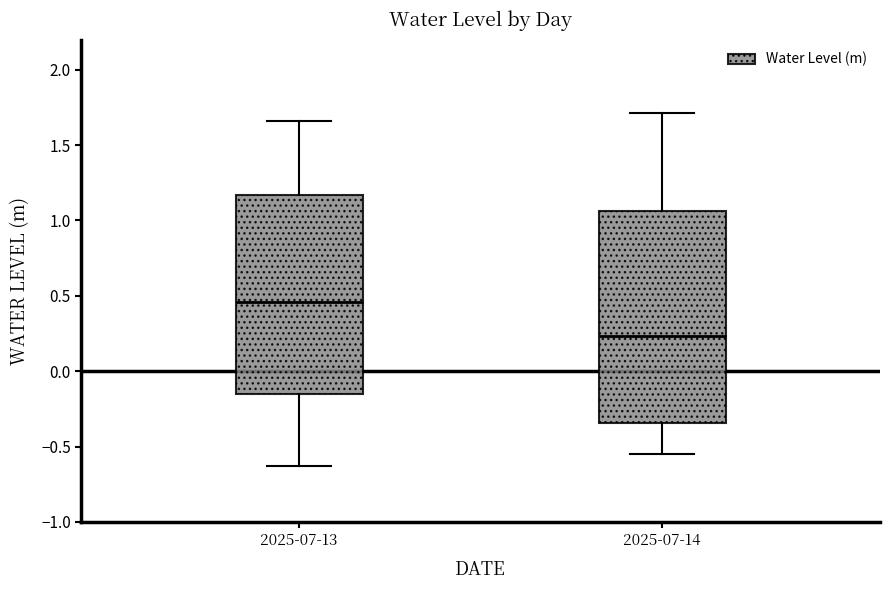

Reading left to right, transcribe this box plot: for each box, give where its median line is, the range the box spans, and where its two whiskers end, as read against the y-axis. The values are not printed on the chart, so give them approximately, as read against the axis.

2025-07-13: median 0.45, box -0.15 to 1.15, whiskers -0.65 to 1.65
2025-07-14: median 0.25, box -0.35 to 1.05, whiskers -0.55 to 1.70